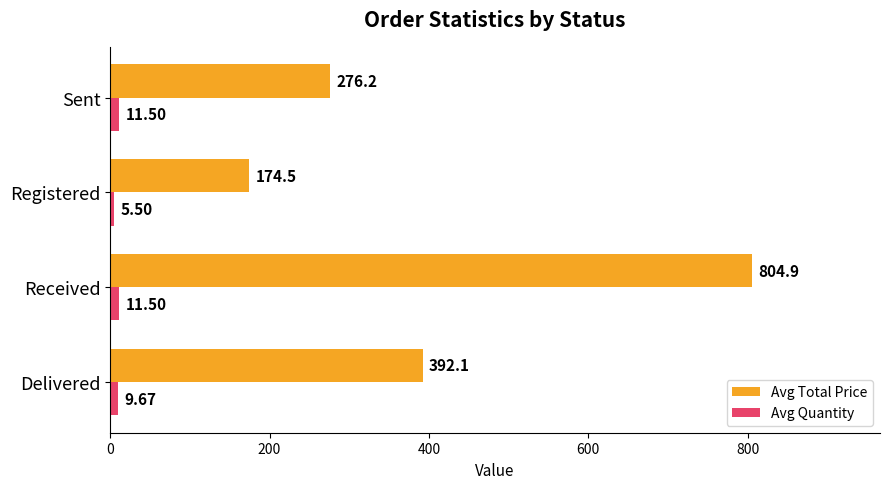

What is the sum of the Avg Quantity values at Sent and Received?

23.0